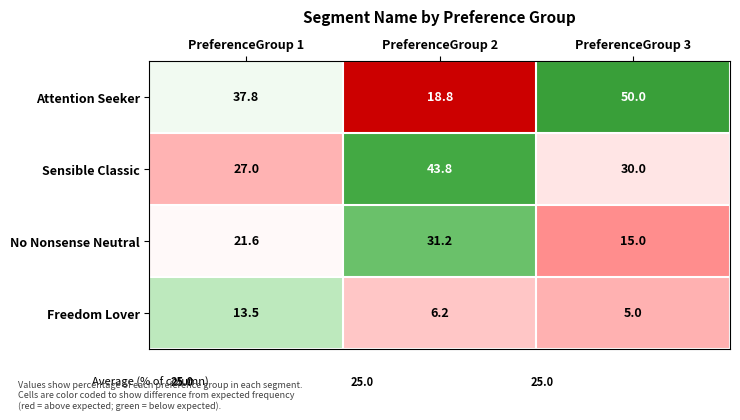

Reading left to right, transcribe all the data shown in this chart.

Attention Seeker: 37.8	18.8	50.0
Sensible Classic: 27.0	43.8	30.0
No Nonsense Neutral: 21.6	31.2	15.0
Freedom Lover: 13.5	6.2	5.0